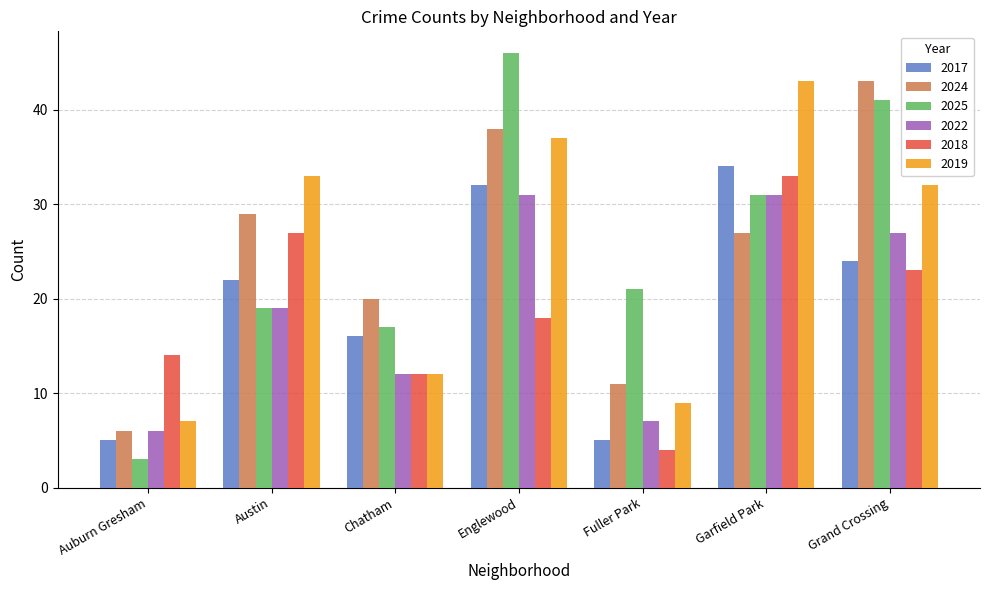

Is it true that 2018 equals 18 at Englewood?

True